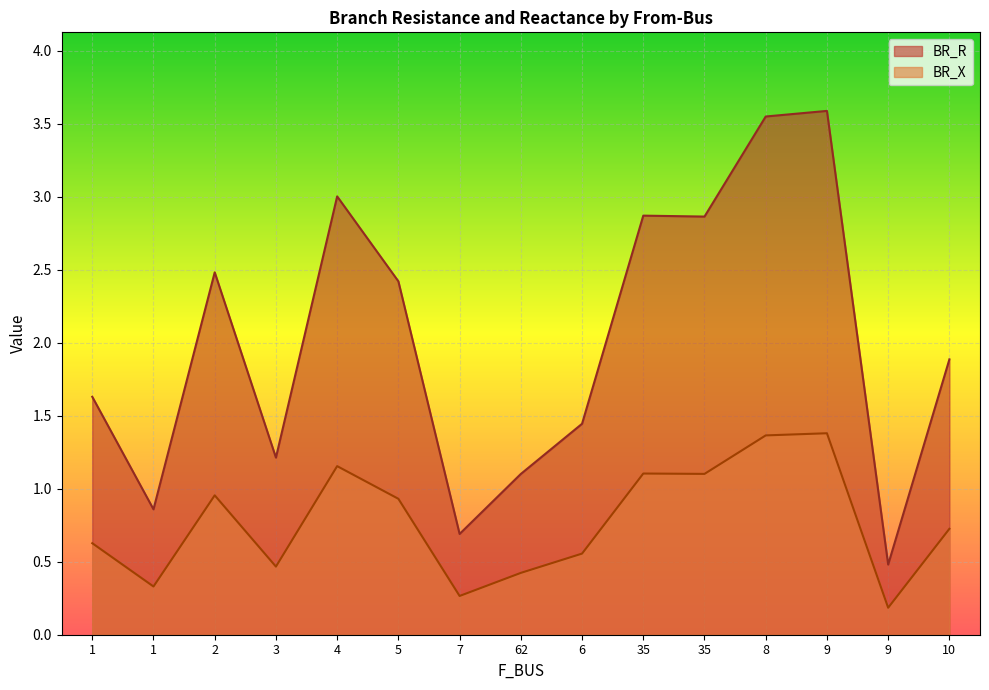

At which category does BR_R reach its first local peak?

2